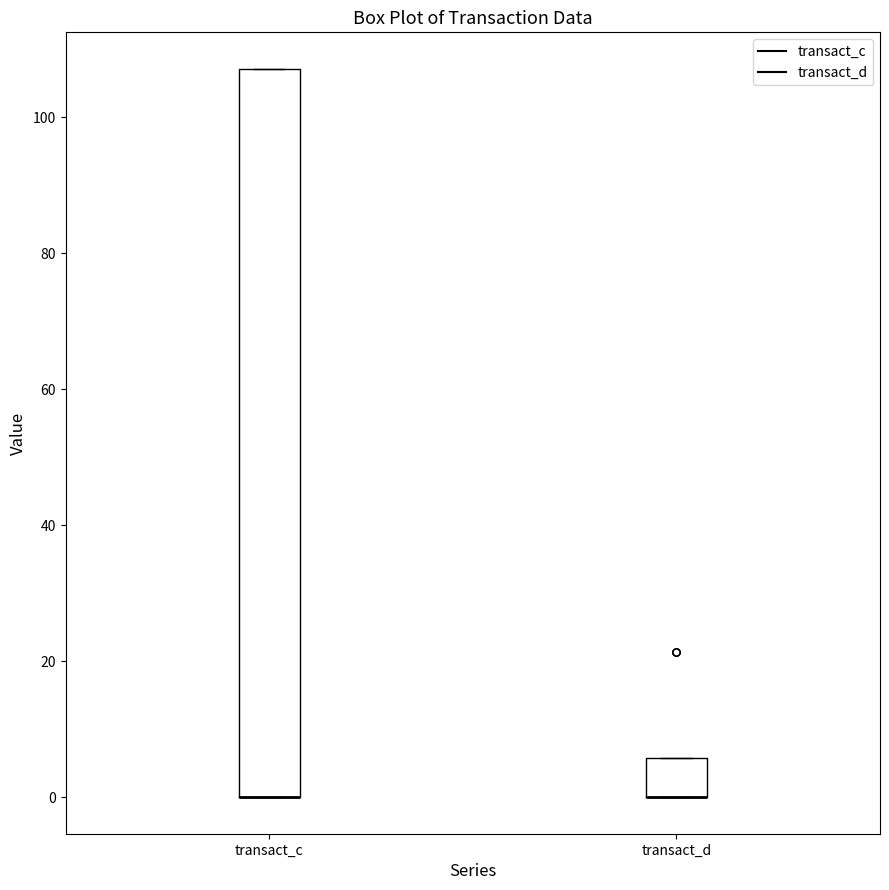

Which box is the tallest, from its lower edge to its upper edge?

transact_c